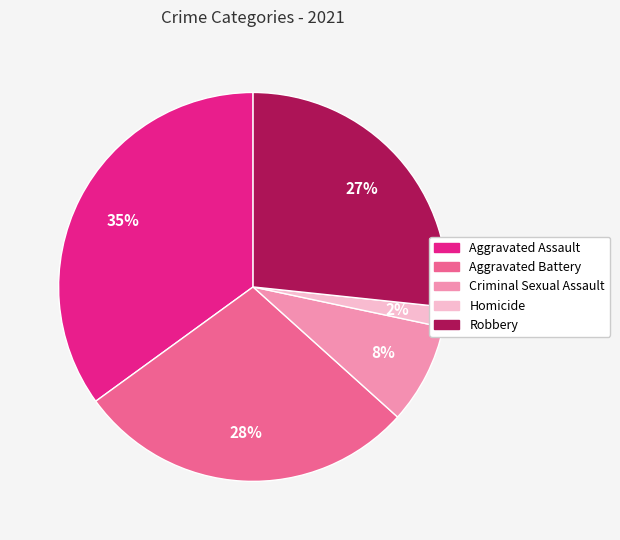

Is Criminal Sexual Assault the majority of the pie?

No